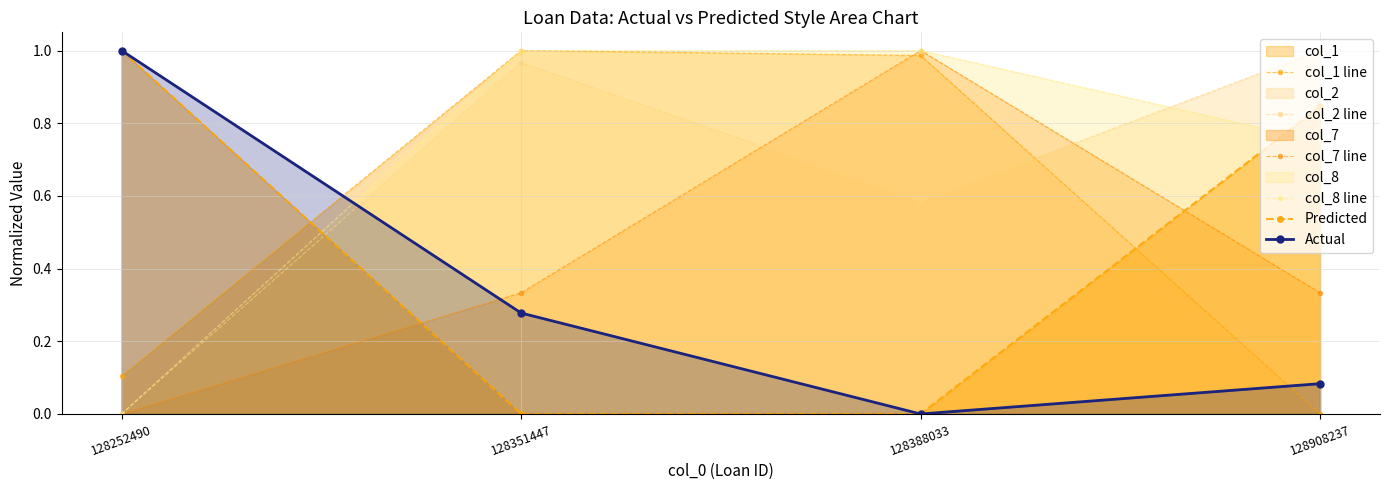

Does the chart display data point markers on the line(s)?

Yes